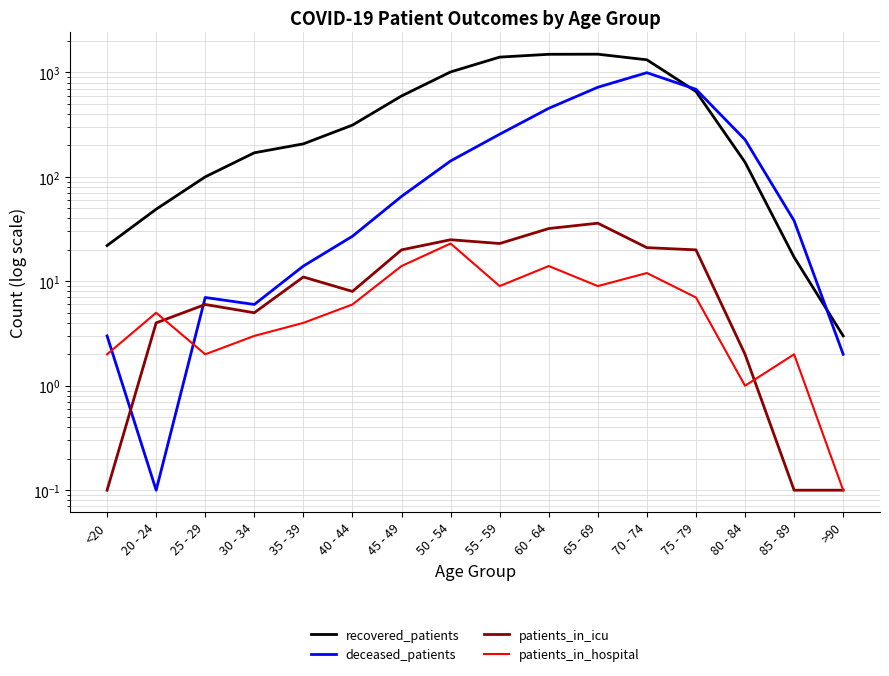

How many data points in deceased_patients are above 65?

7